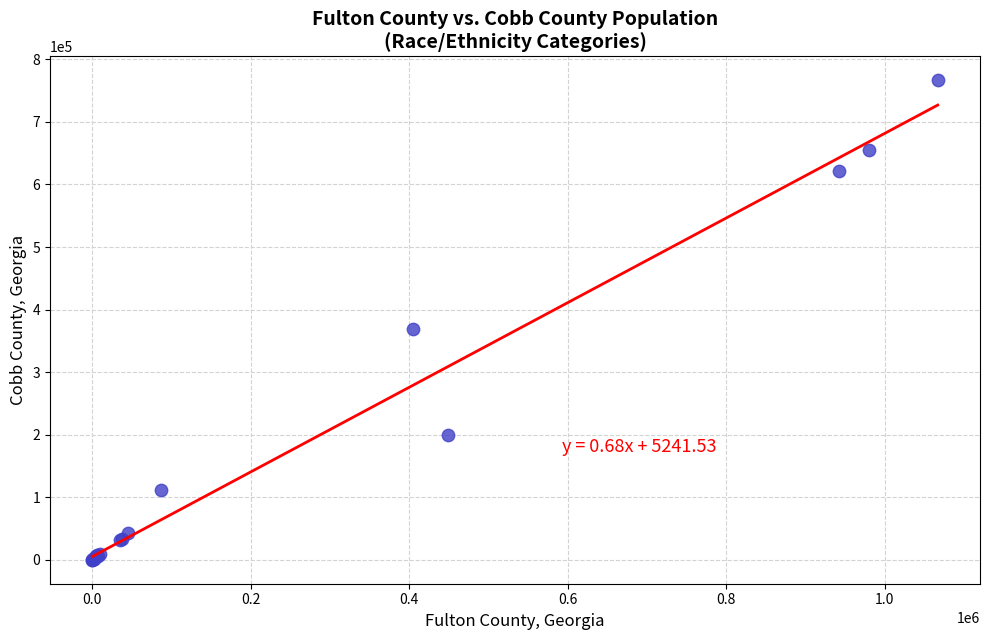

What Y value in the scatter plot is closest to 383173?

369182